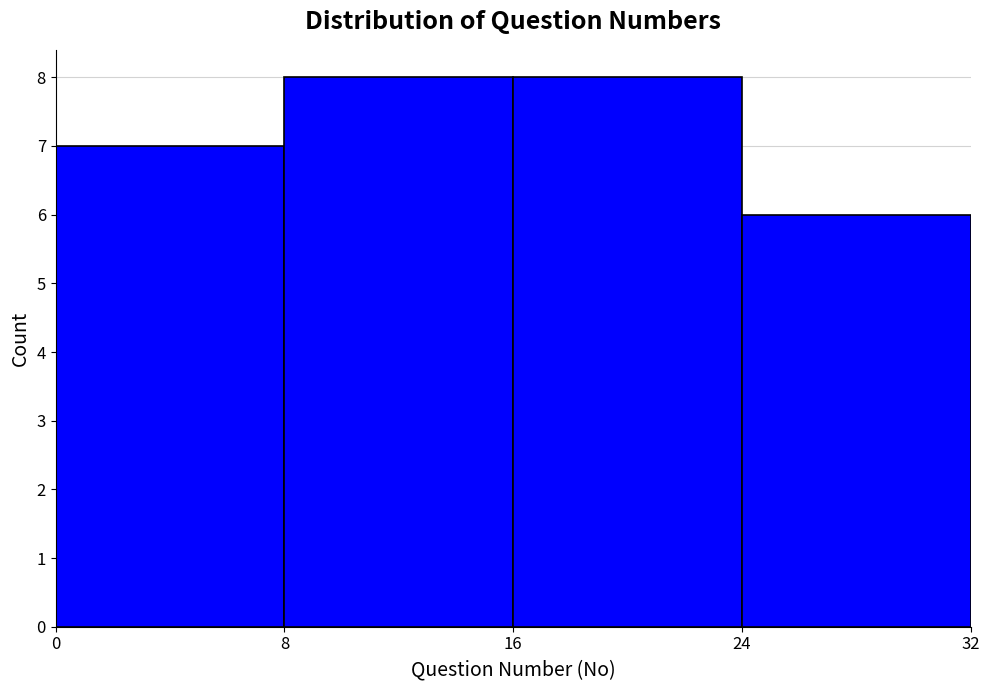

Reading left to right, list every bar in this chart as the range it spans on the x-axis followed by its height. The values are not printed on the chart, so give them approximately, as read against the axis.

0 to 8: 7
8 to 16: 8
16 to 24: 8
24 to 32: 6